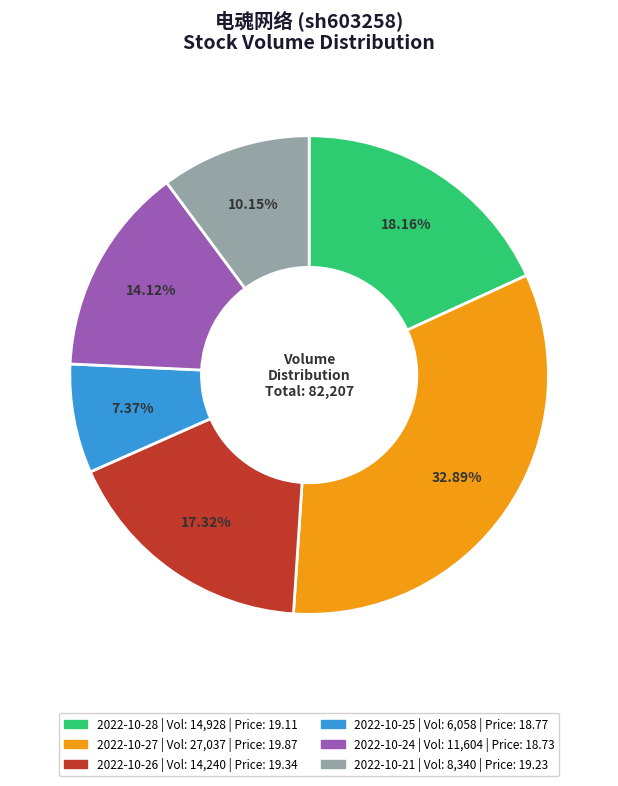

Does 2022-10-28 account for over 50% of the chart?

No